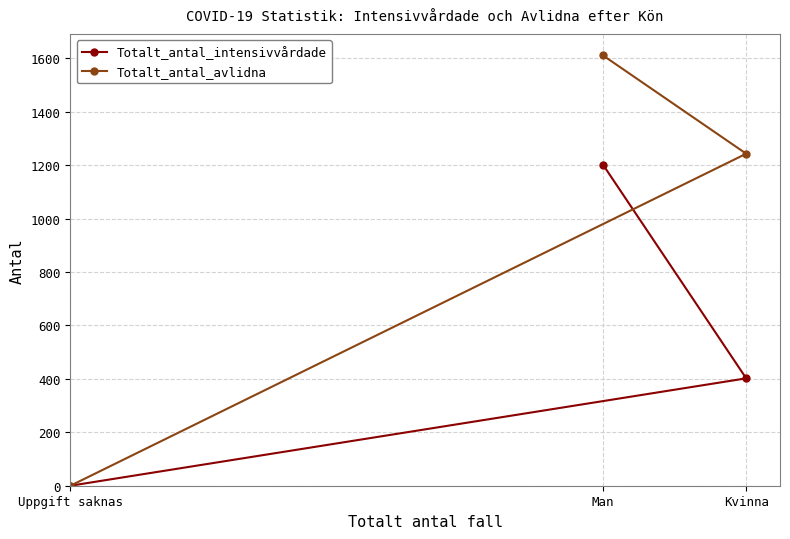

Which category has the lowest value in the Totalt_antal_avlidna series?

Uppgift saknas